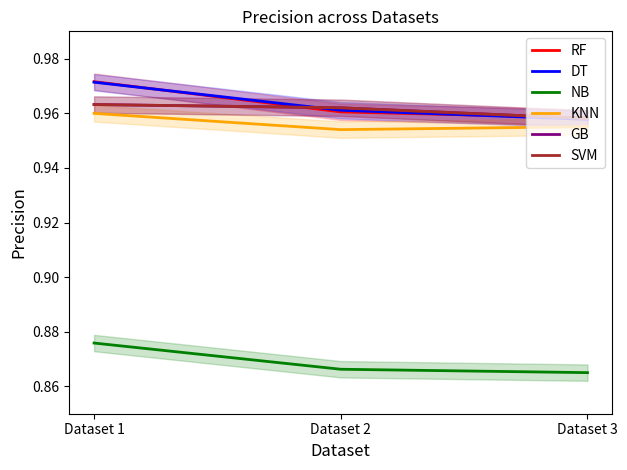

What is the spread (max minus min) of values at Dataset 2?

0.1